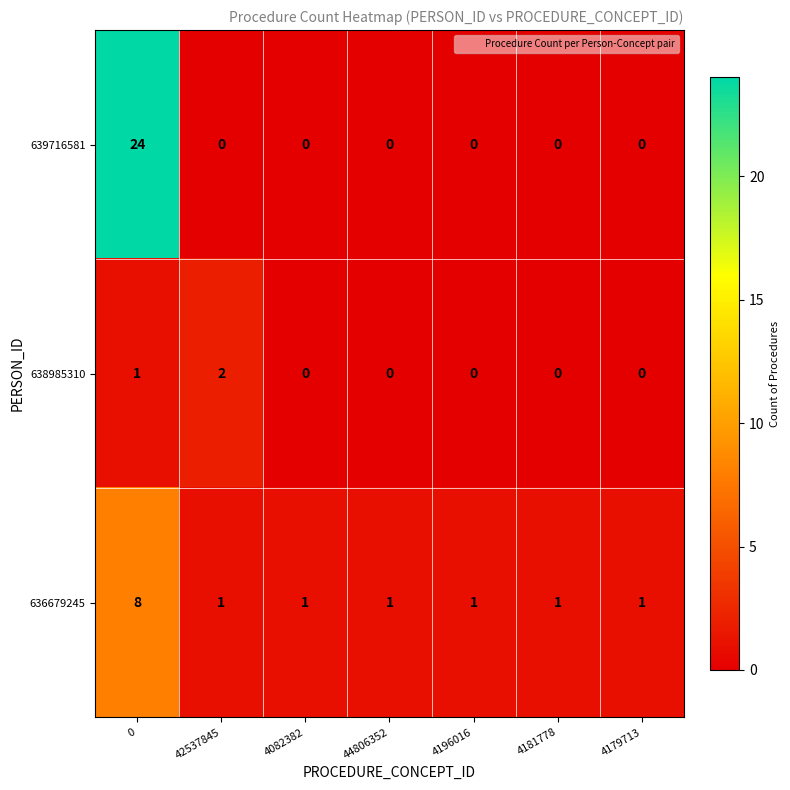

Between 0 and 4181778, which series saw the biggest shift?

639716581